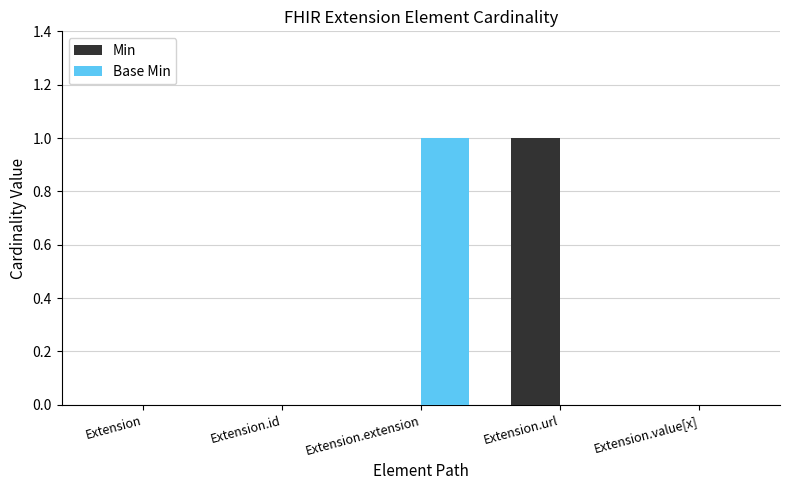

True or false: Base Min has a value of 1 at Extension.extension.

True